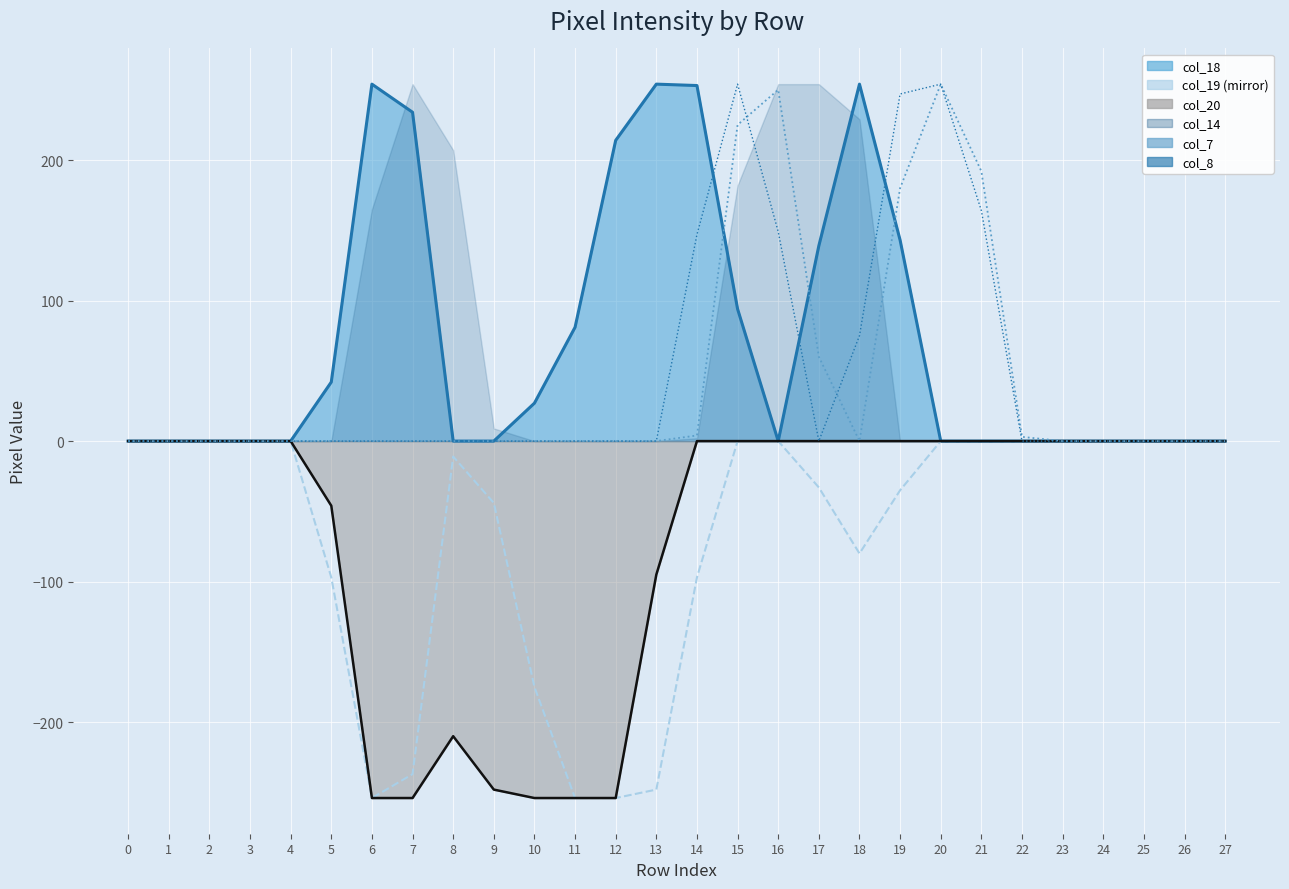

Count the number of categories in the chart.

28